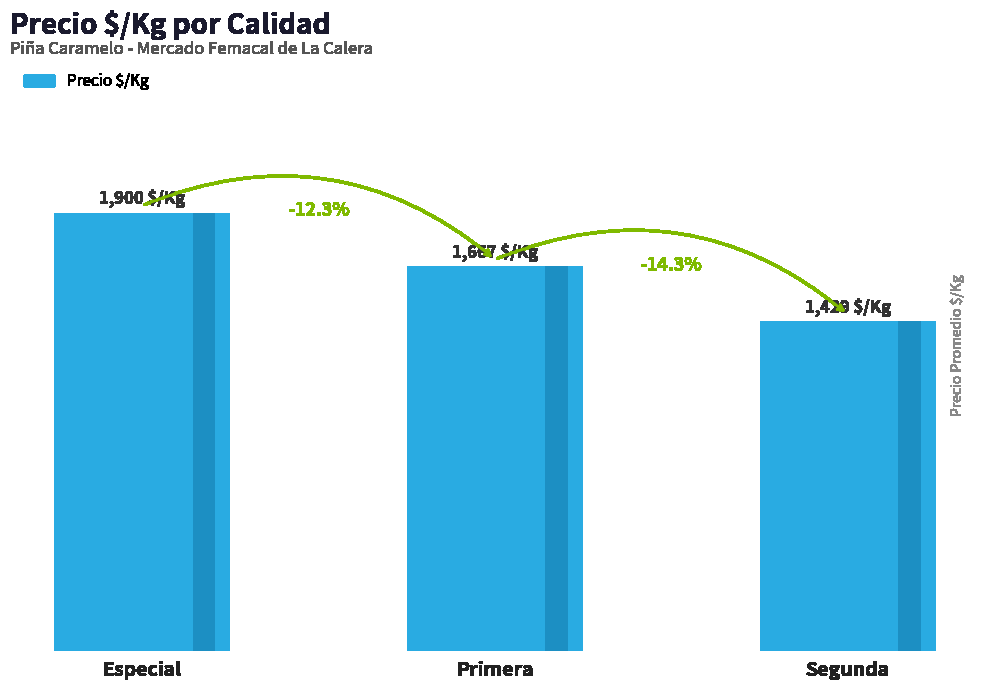

What is the maximum value shown in the chart?

1900